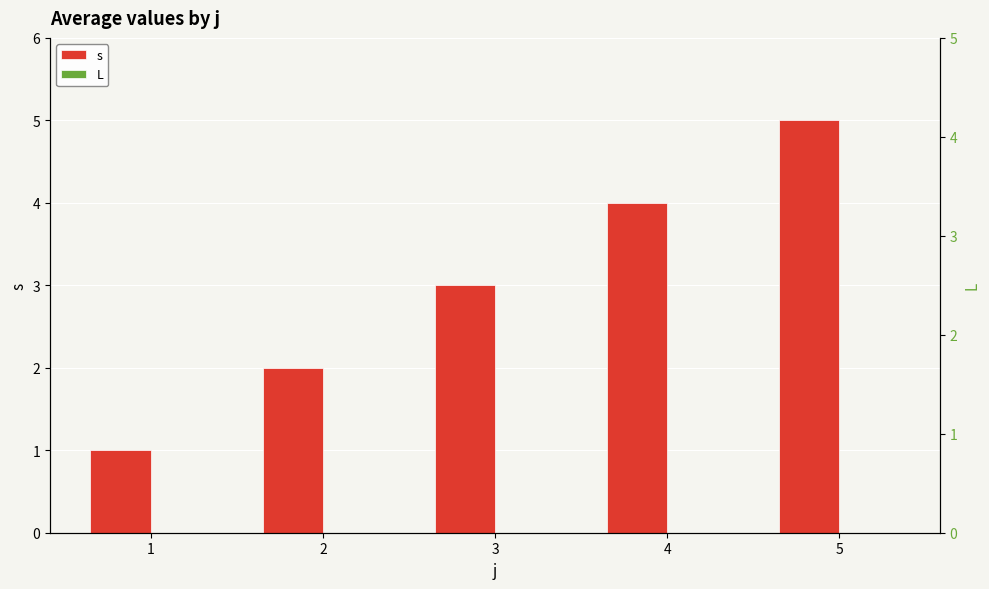

True or false: s has a value of 2 at 1.

False